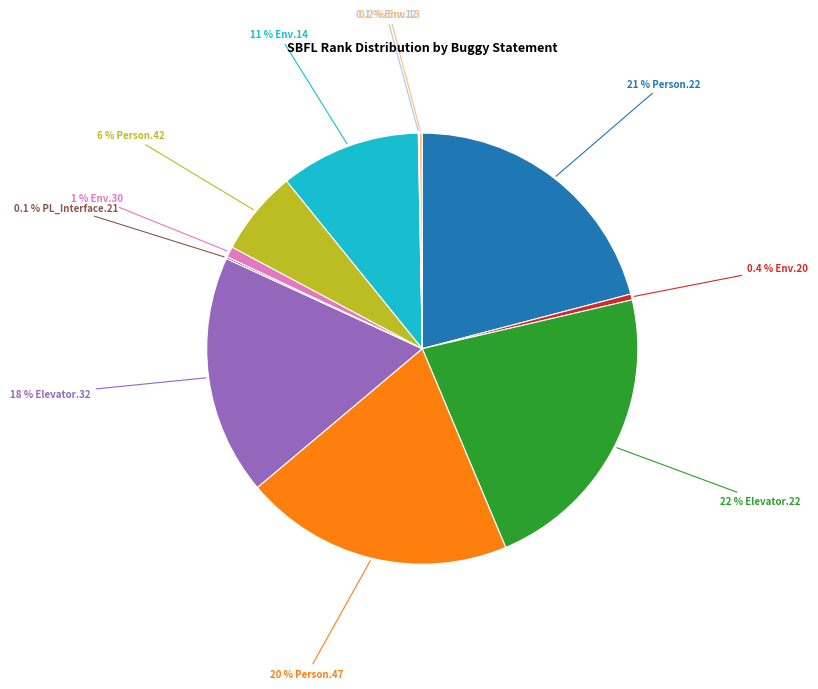

Is there any slice that represents more than half of the pie?

No